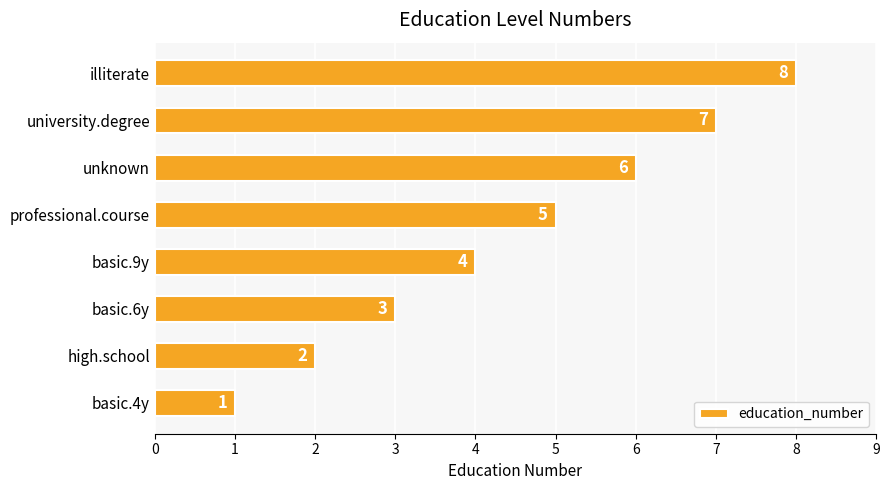

How many values are below 5?

4